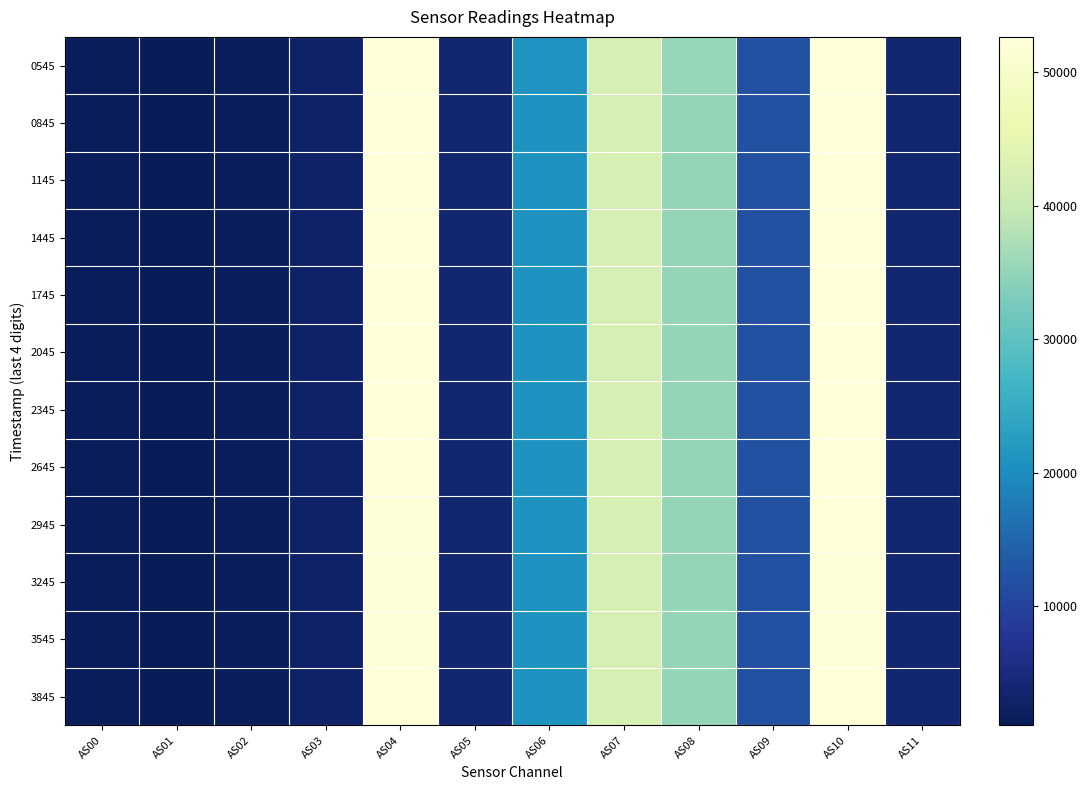

At AS07, list the series in order from largest to smallest.

0545, 1445, 1145, 2345, 2045, 0845, 1745, 3845, 2645, 2945, 3545, 3245